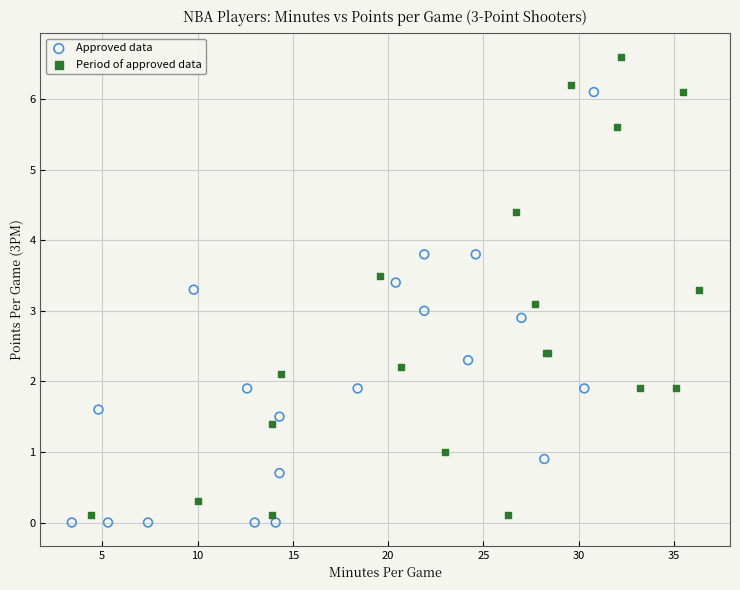

Which series reaches the maximum Y coordinate?

Period of approved data